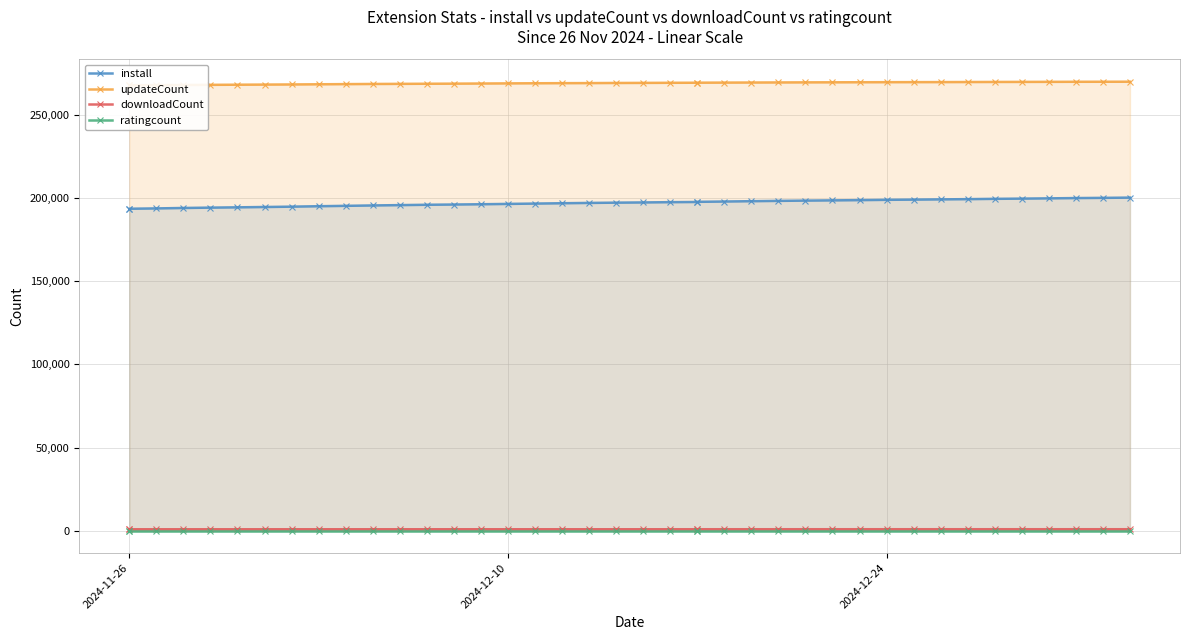

How many lines are shown in the chart?

4